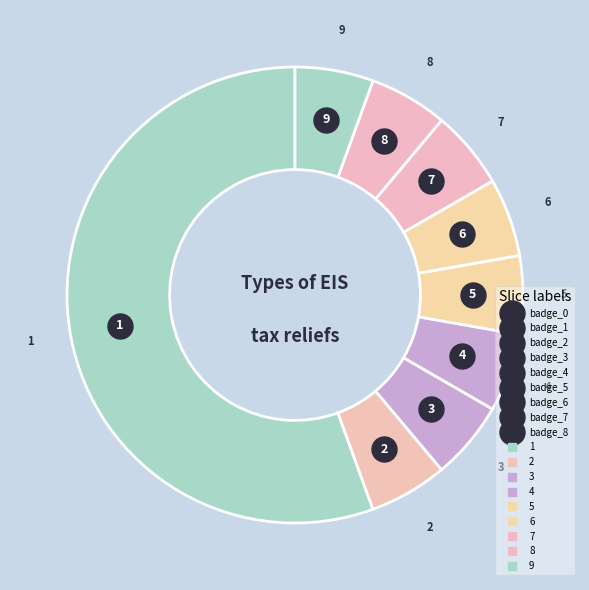

How many segments does this pie chart have?

9